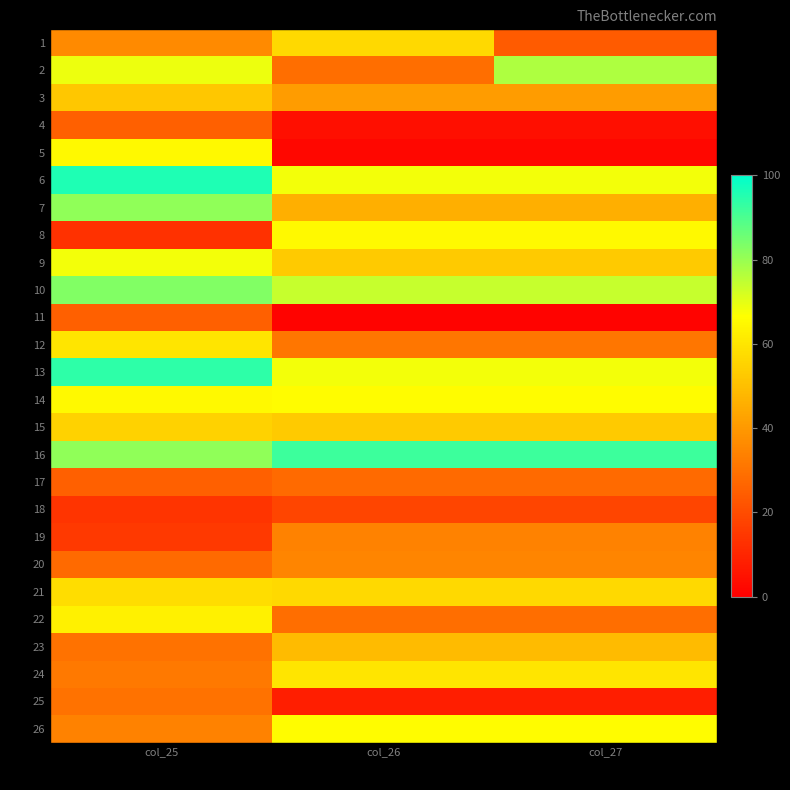

Which label corresponds to the smallest value in the chart?

col_26